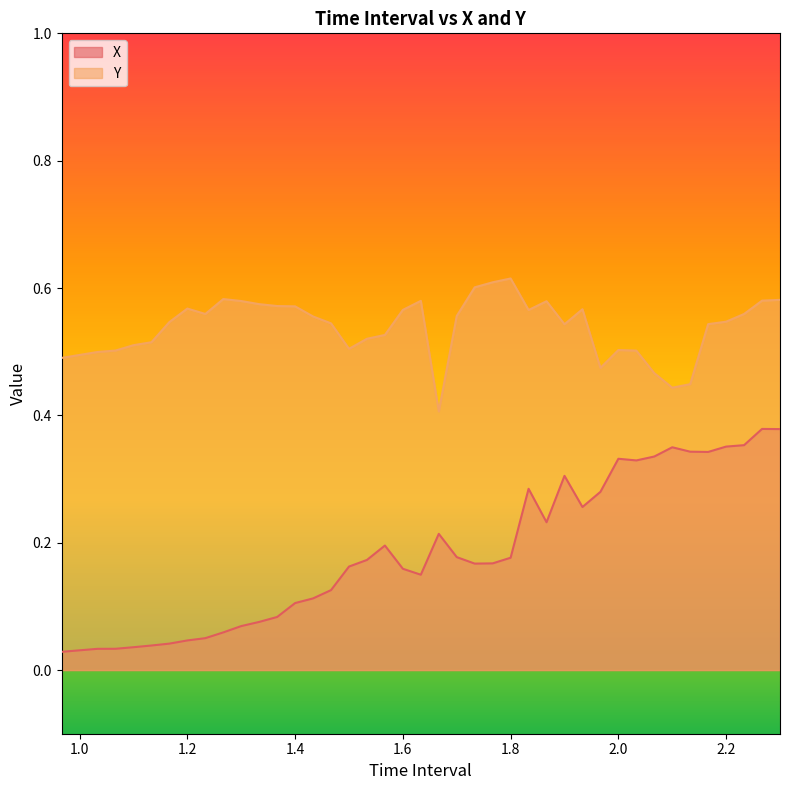

True or false: X and Y cross at least once.

False